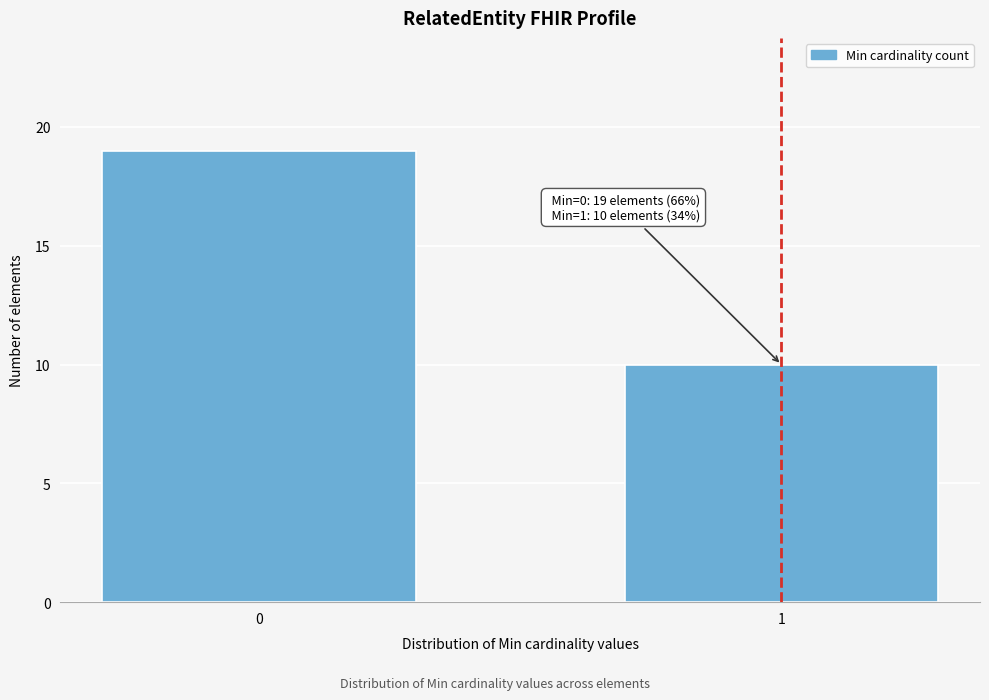

Reading right to left, extract all data points from this chart.

1=10	0=19